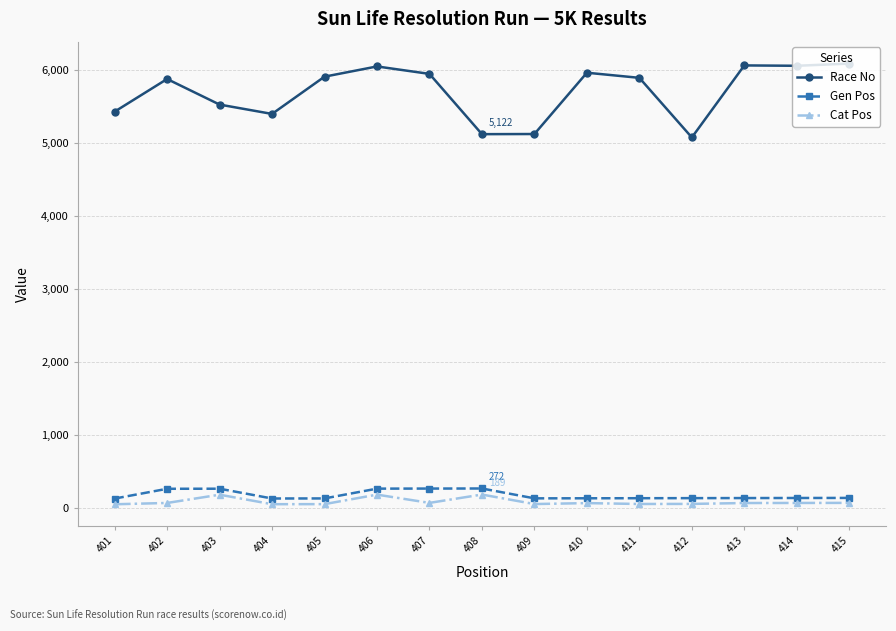

How many lines are shown in the chart?

3